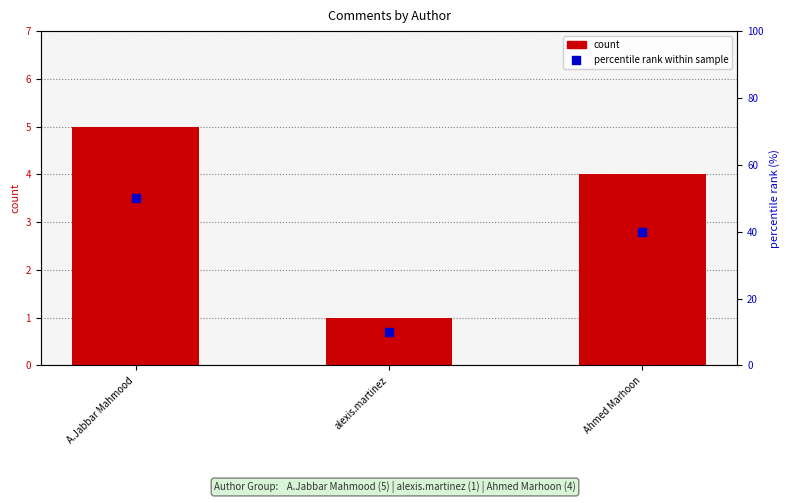

Which series reaches the minimum Y coordinate?

count